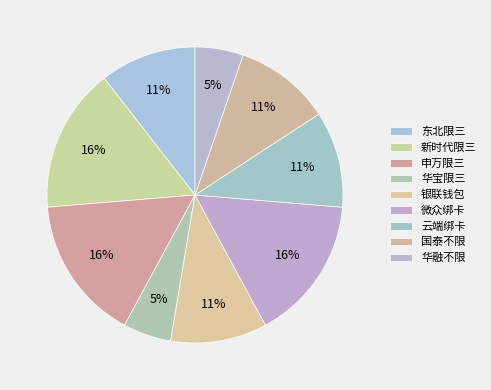

To the nearest percent, what is the combined percentage of 华融不限 and 银联钱包?

16%